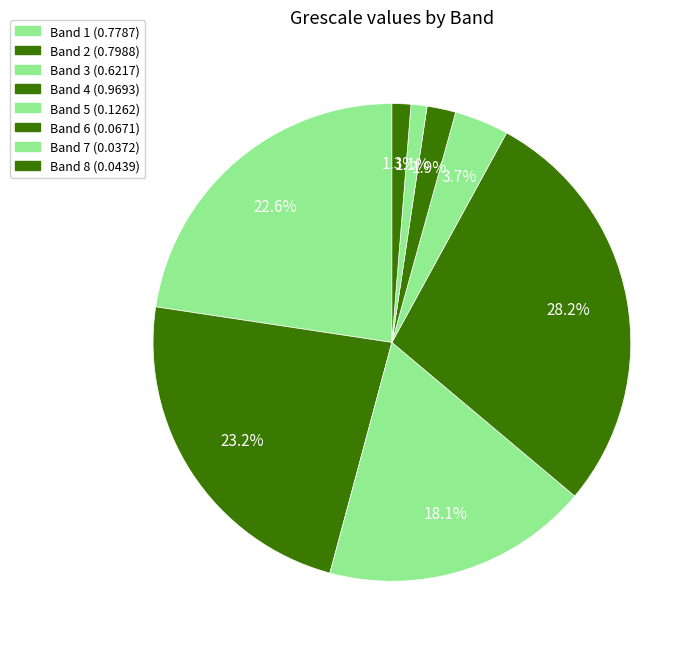

How many segments does this pie chart have?

8